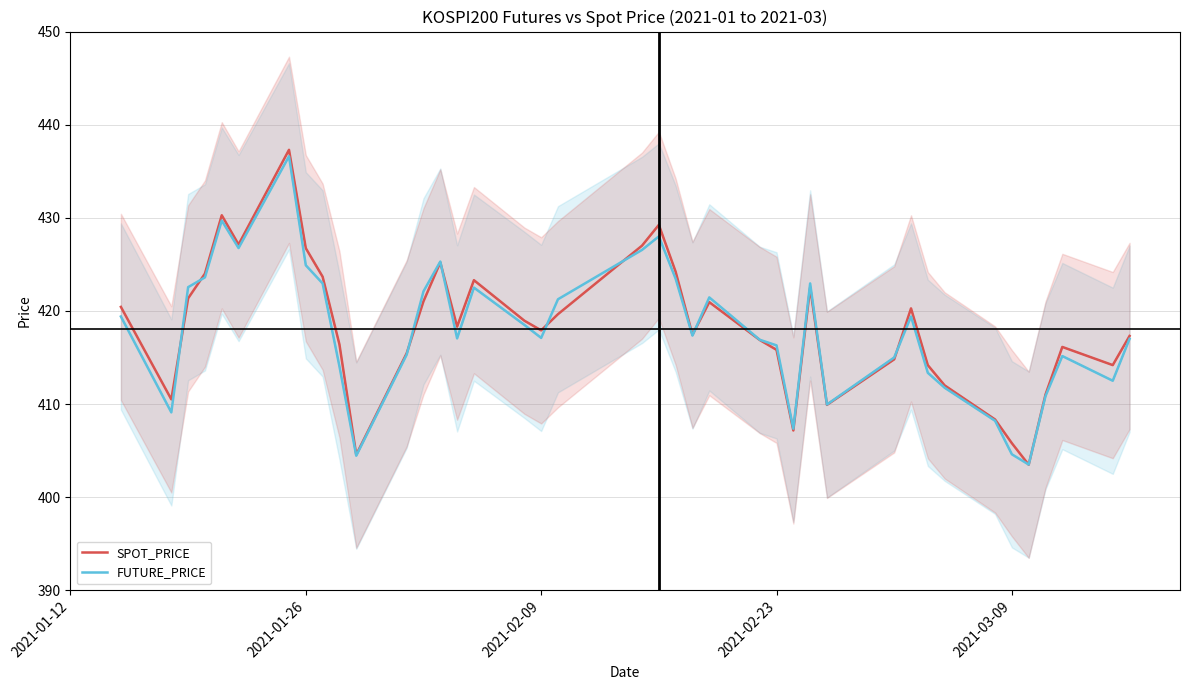

True or false: SPOT_PRICE has a value of 255.9 at 2021-02-23.

False